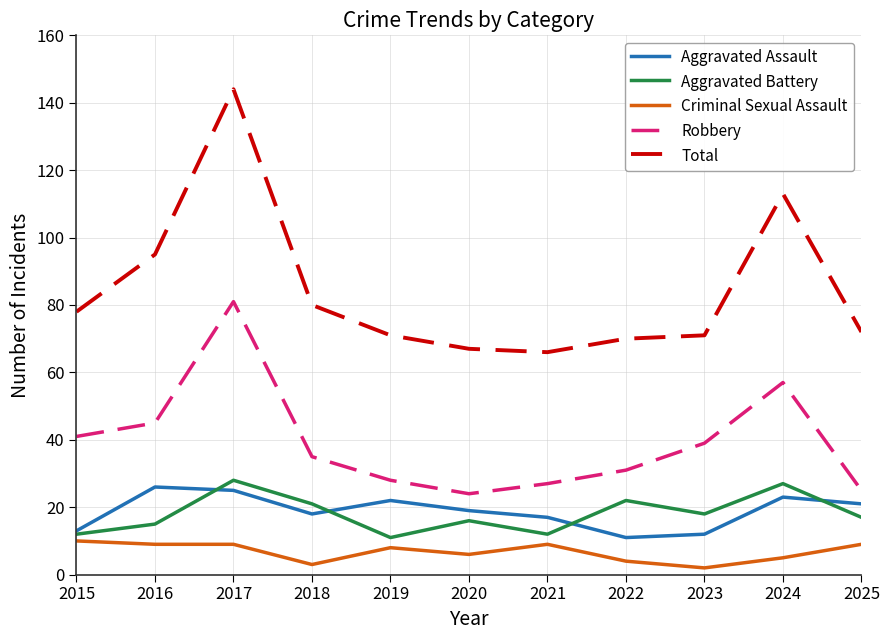

What is the sum of the Total values at 2015 and 2019?

149